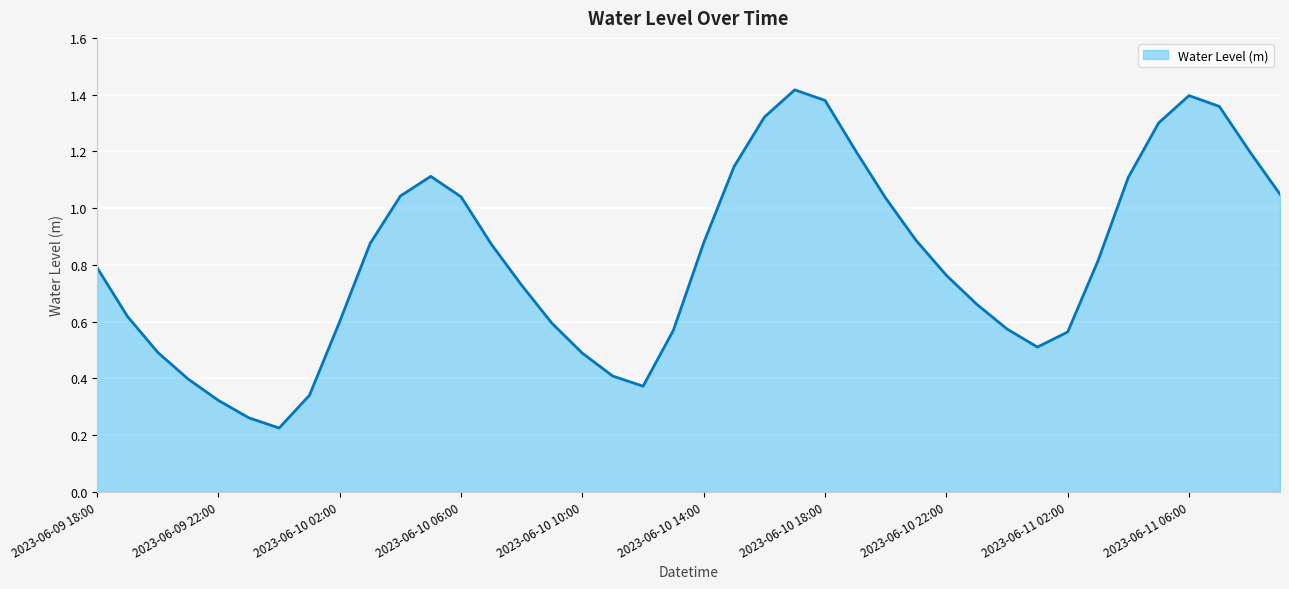

True or false: there are more than 2 points higher than both neighbors.

True